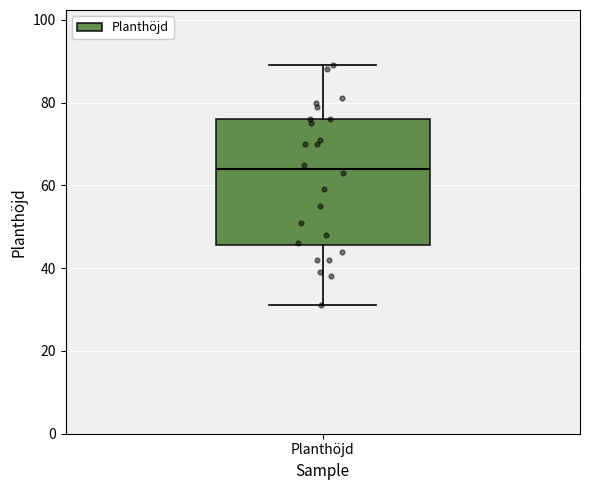

Transcribe this box plot: give where the median line is, the range the box spans, and where the two whiskers end, as read against the y-axis. The values are not printed on the chart, so give them approximately, as read against the axis.

median 64, box 46 to 76, whiskers 32 to 90